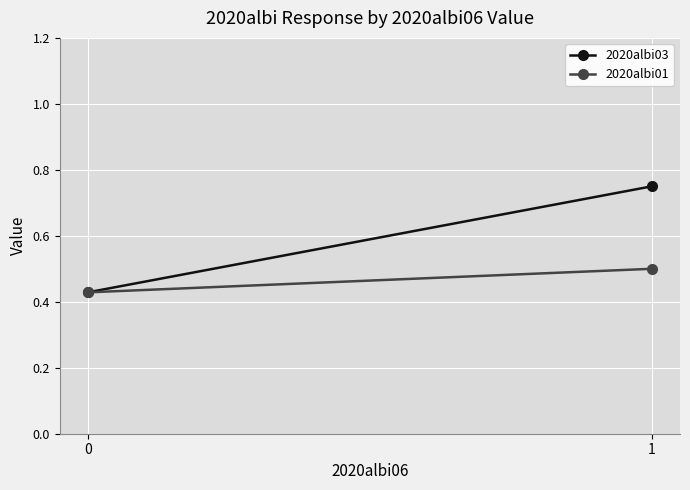

What is the difference between the maximum and minimum values in the 2020albi01 series?

0.1